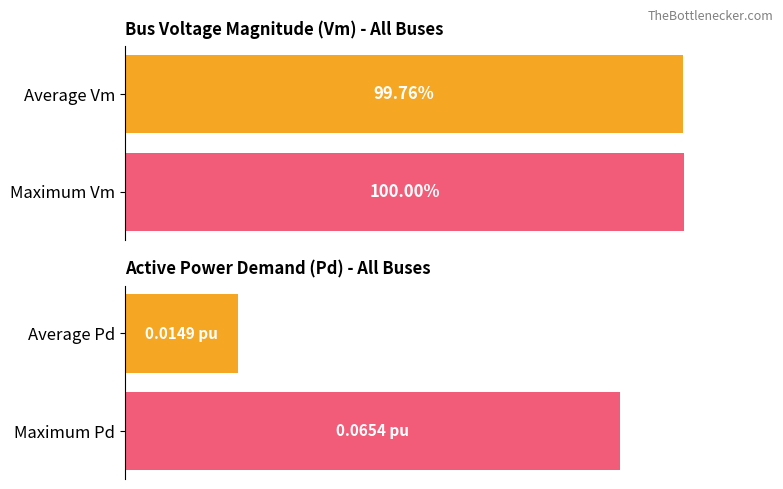

What is the greatest value displayed?

1.0